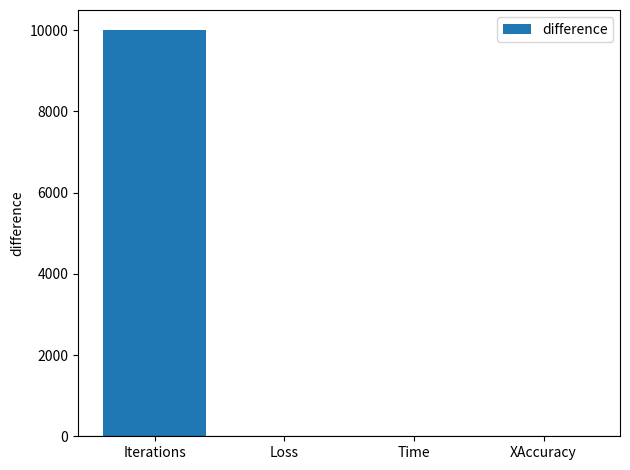

What is the sum of all values?

10016.9